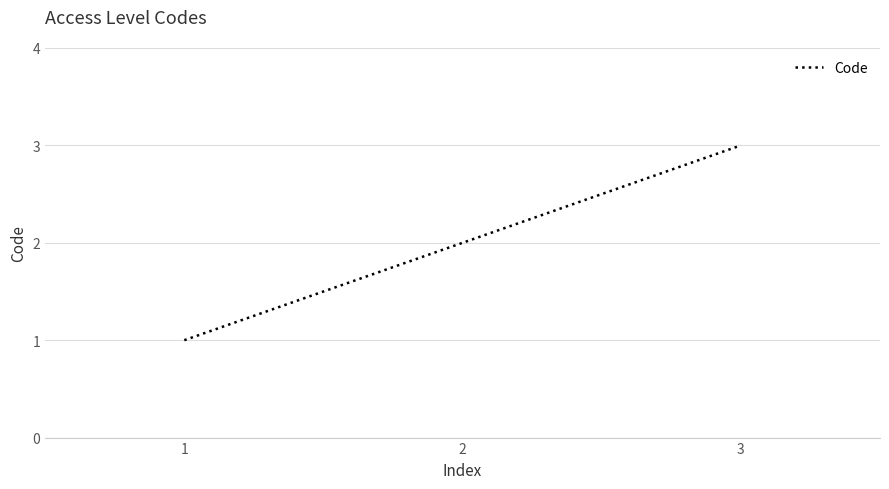

Is this an area chart (filled region under the line)?

No